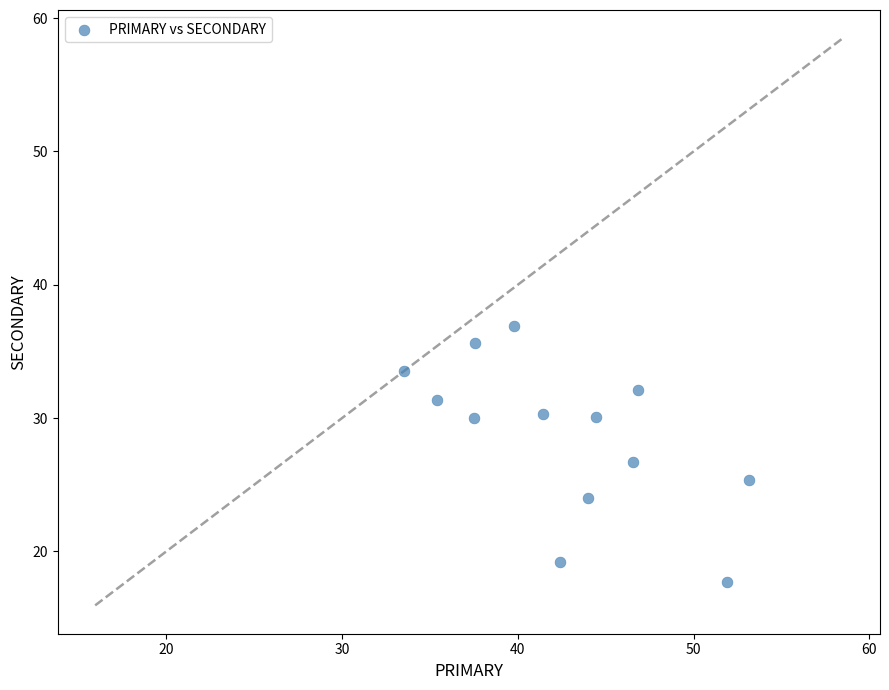

What is the range of X values (max minus min)?

19.6